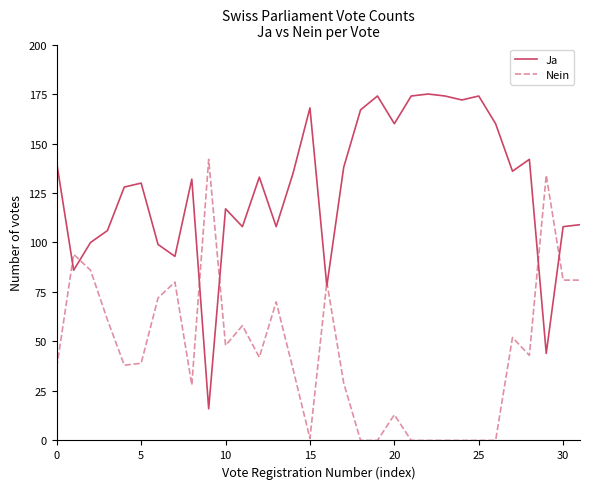

How many times do Ja and Nein cross each other?

8